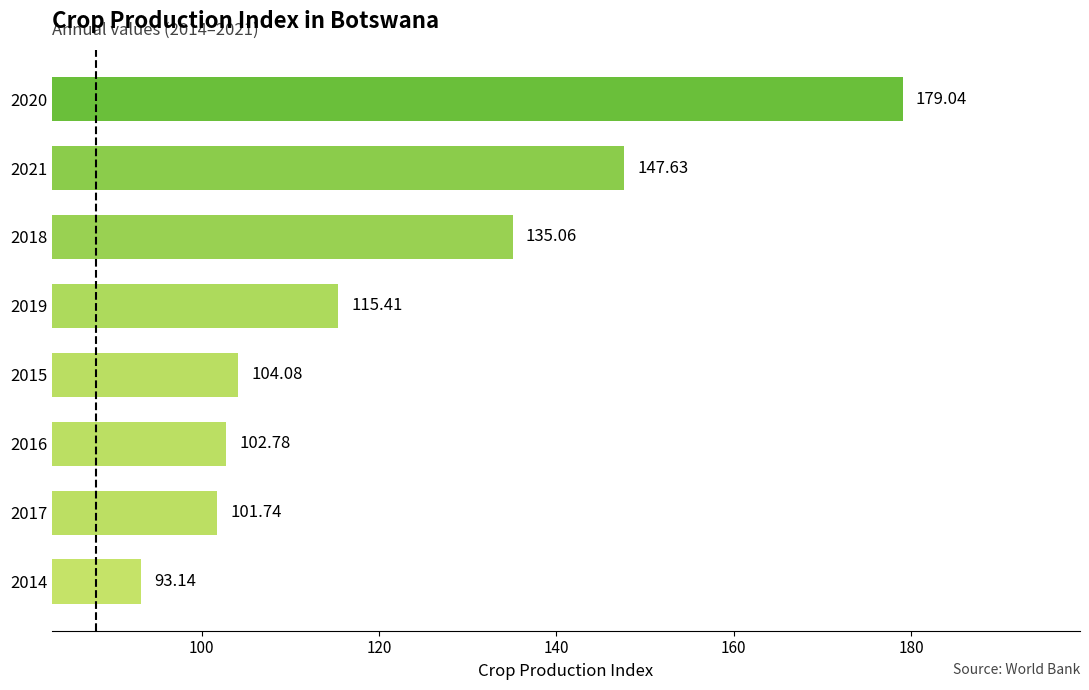

How many bars are there in total?

8